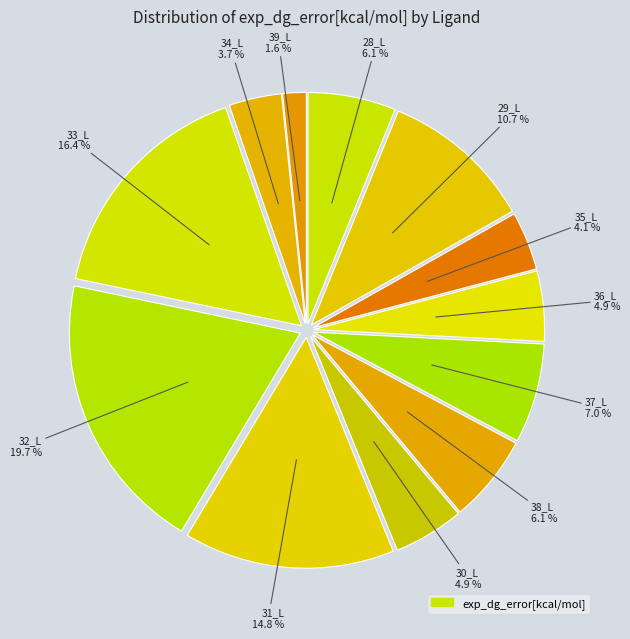

How many segments does this pie chart have?

12